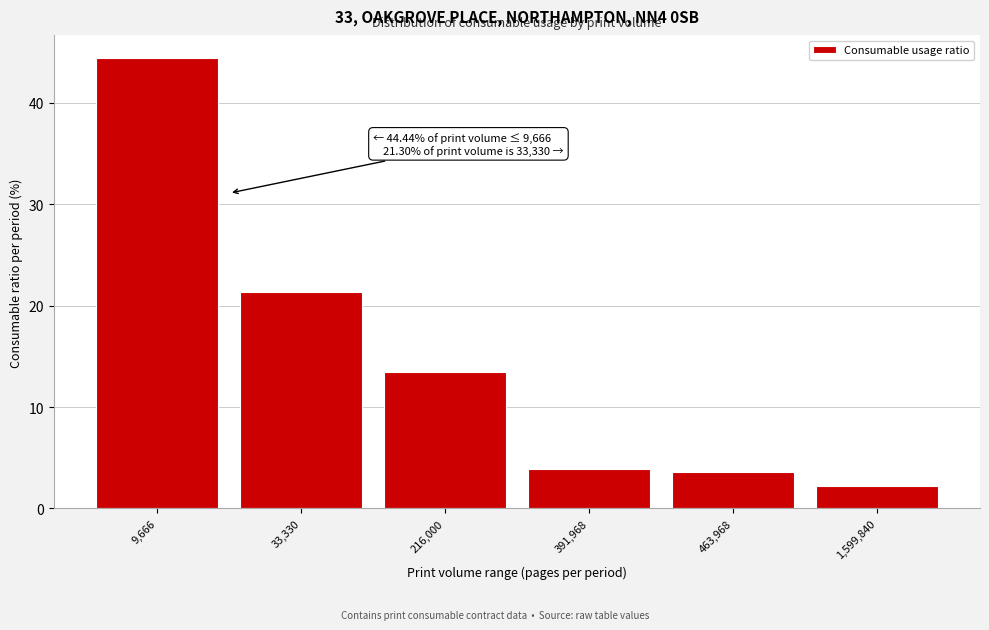

Reading left to right, list all the values displayed in this chart.

44.4	21.3	13.5	3.9	3.6	2.2